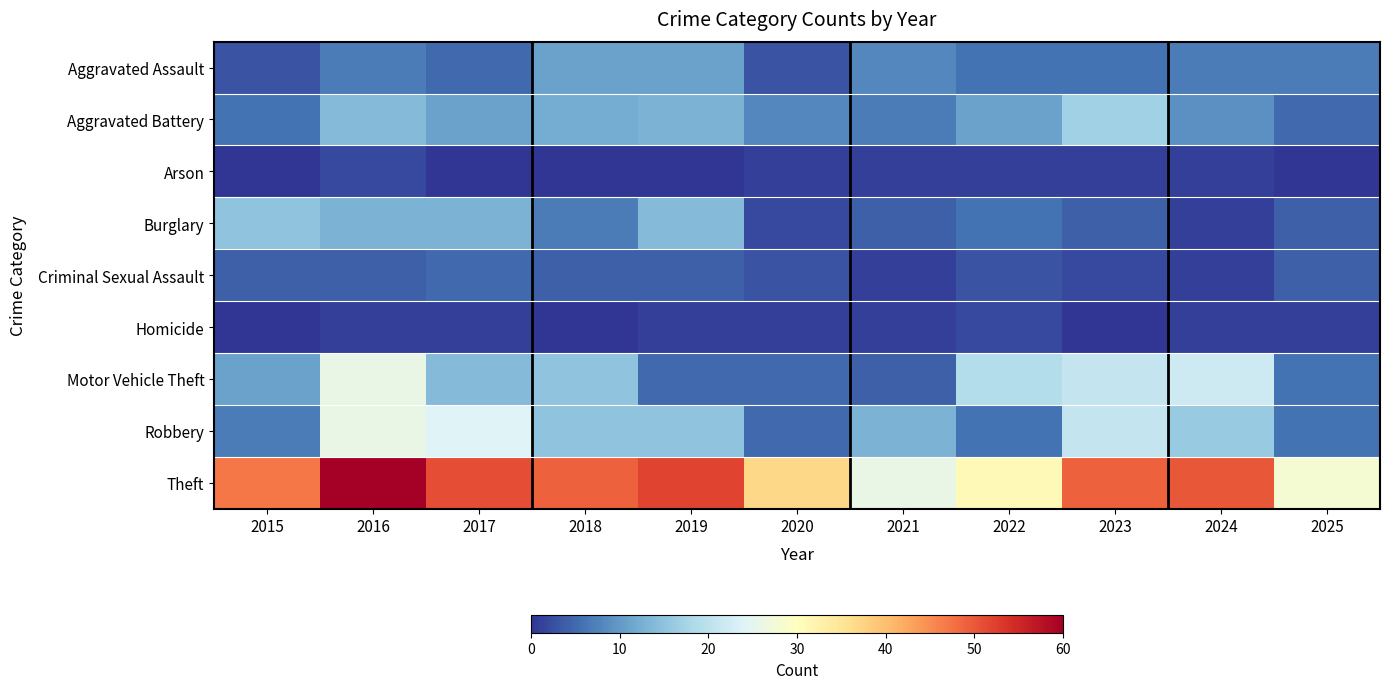

At how many categories does at least one series exceed 18?

11